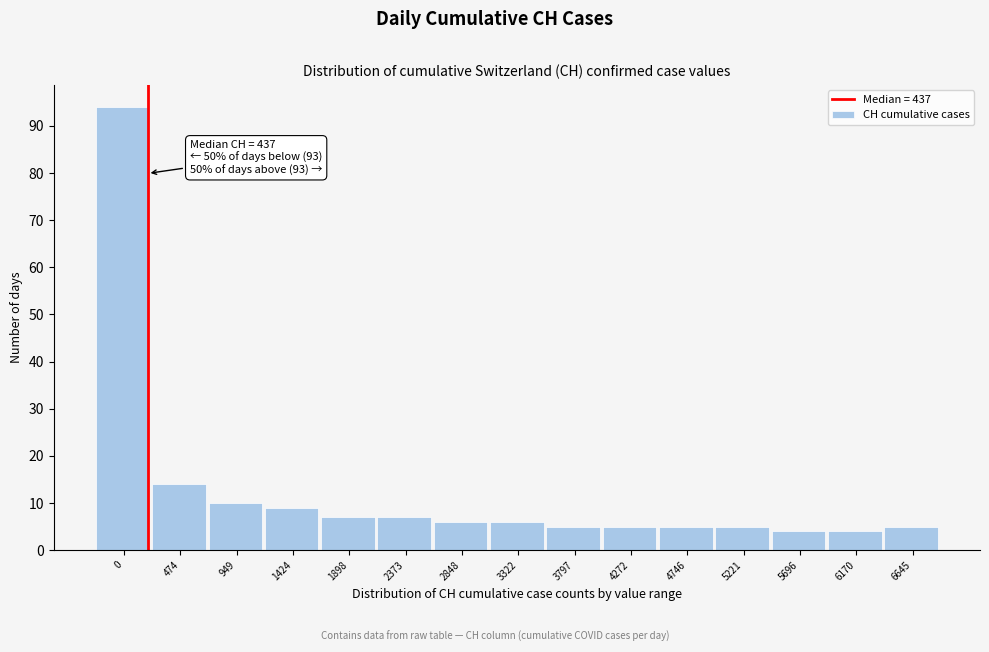

Reading right to left, transcribe all the data shown in this chart.

6645=5	6170=4	5696=4	5221=5	4746=5	4272=5	3797=5	3322=6	2848=6	2373=7	1898=7	1424=9	949=10	474=14	0=94